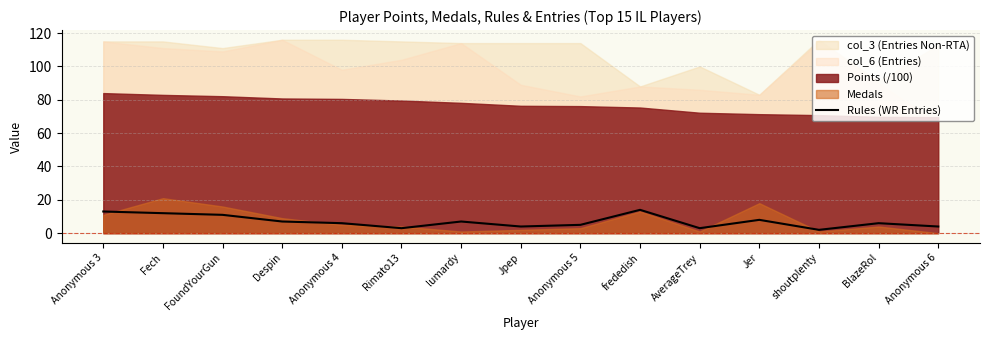

Where does the data first go above 6?

Anonymous 3